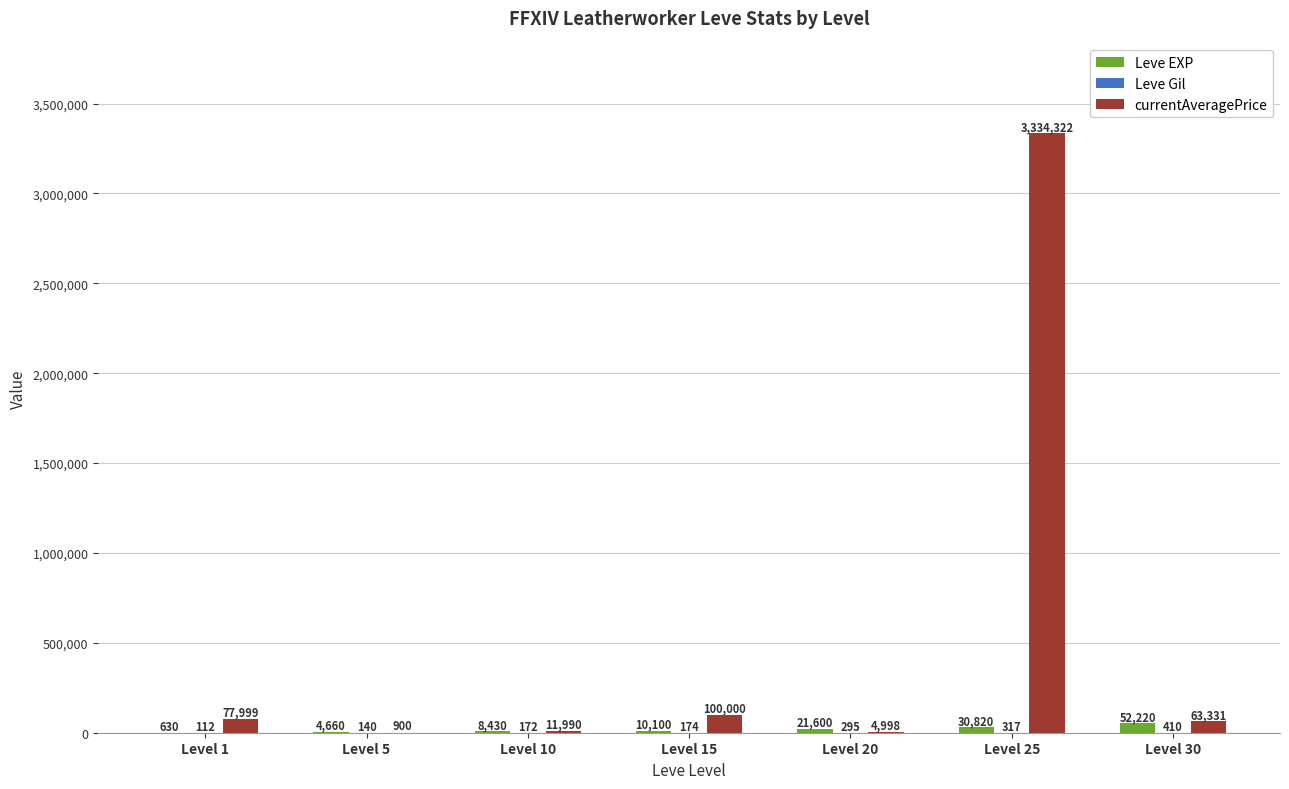

What is the approximate value of Leve EXP at Level 25?

30820